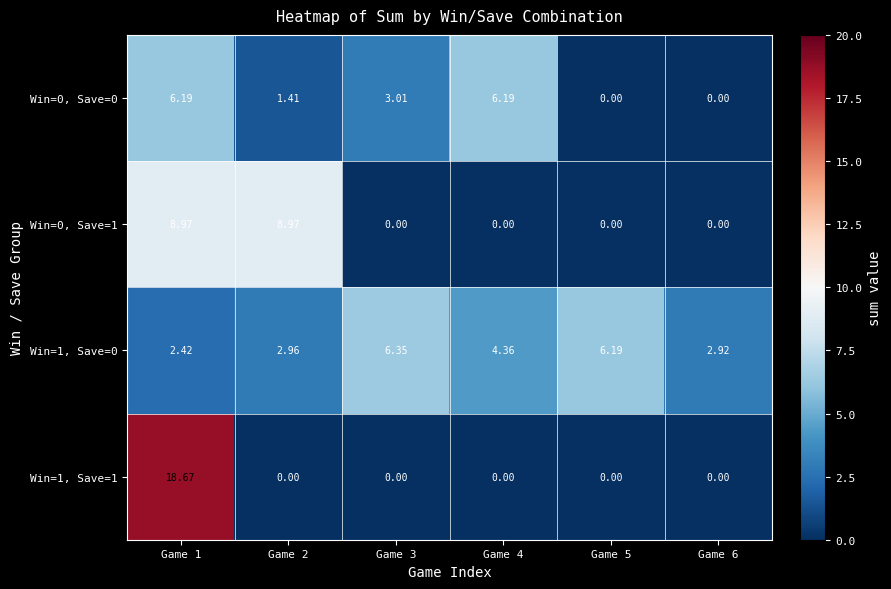

At how many categories does at least one series exceed 6?

5